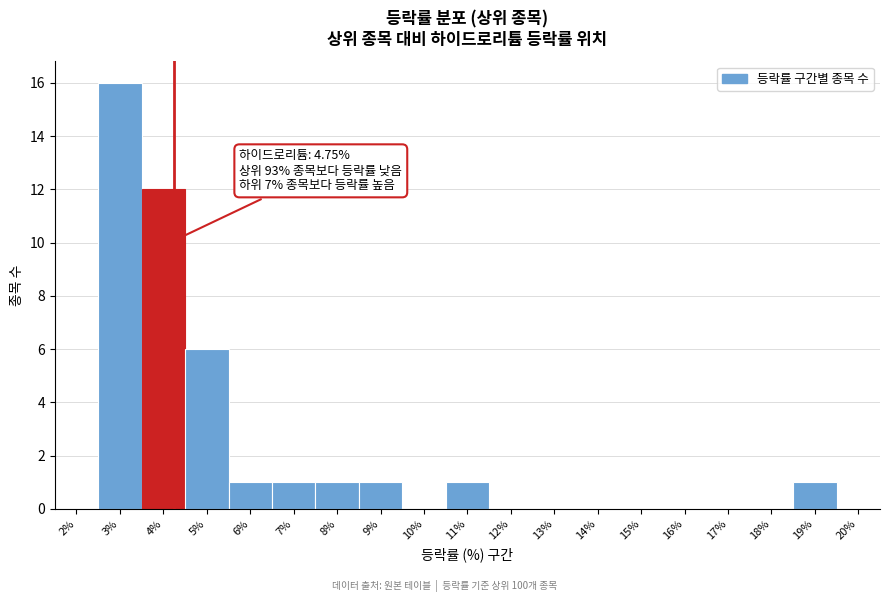

Reading left to right, extract all data points from this chart.

2%=0	3%=16	4%=12	5%=6	6%=1	7%=1	8%=1	9%=1	10%=0	11%=1	12%=0	13%=0	14%=0	15%=0	16%=0	17%=0	18%=0	19%=1	20%=0